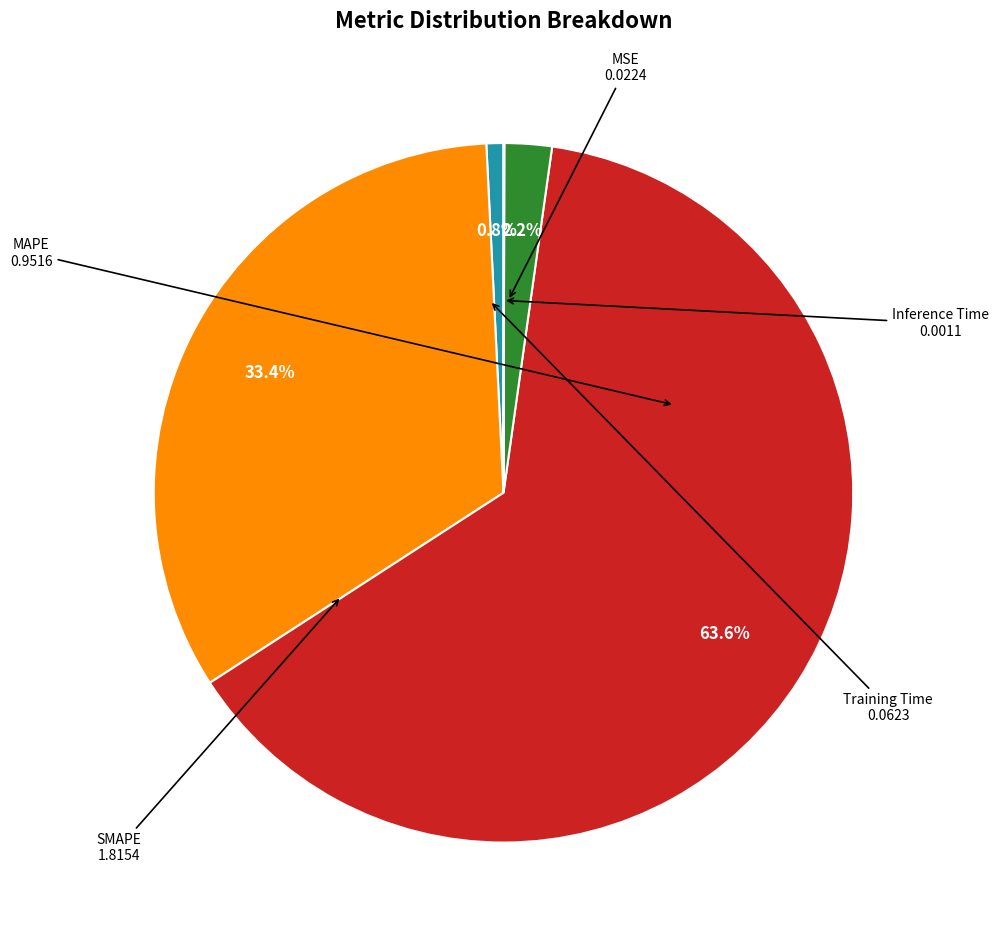

Is there any slice that represents more than half of the pie?

Yes